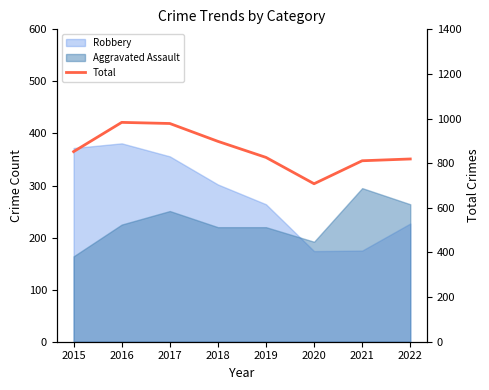

Where is the data nearest to the value 845?

2015